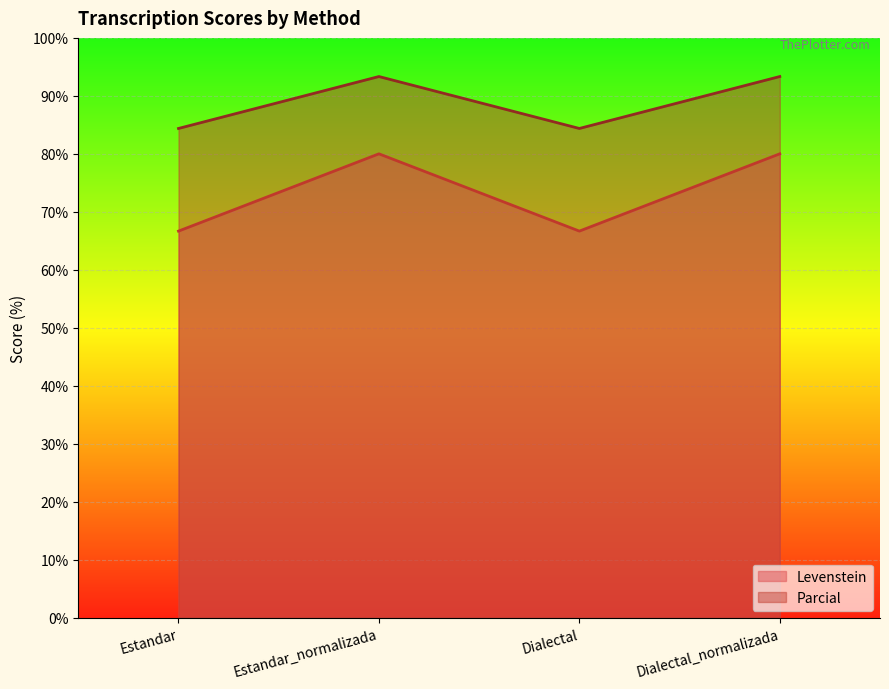

What is the value of the Levenstein point at the 4th from the left?

80.0